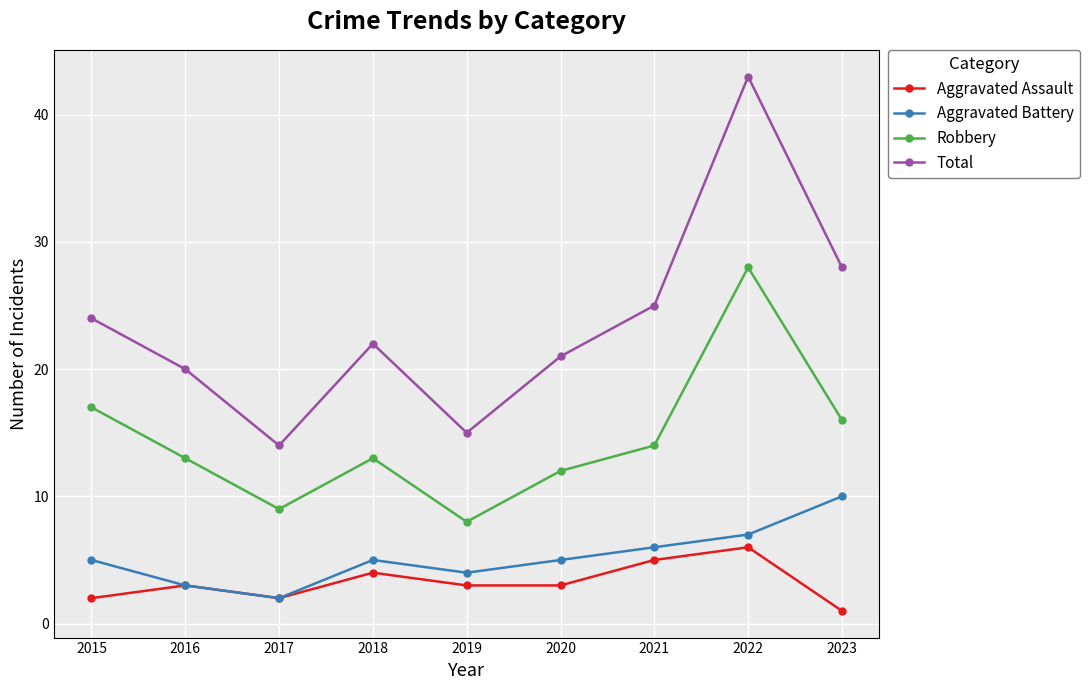

True or false: Aggravated Assault has a value of 3 at 2020.

True